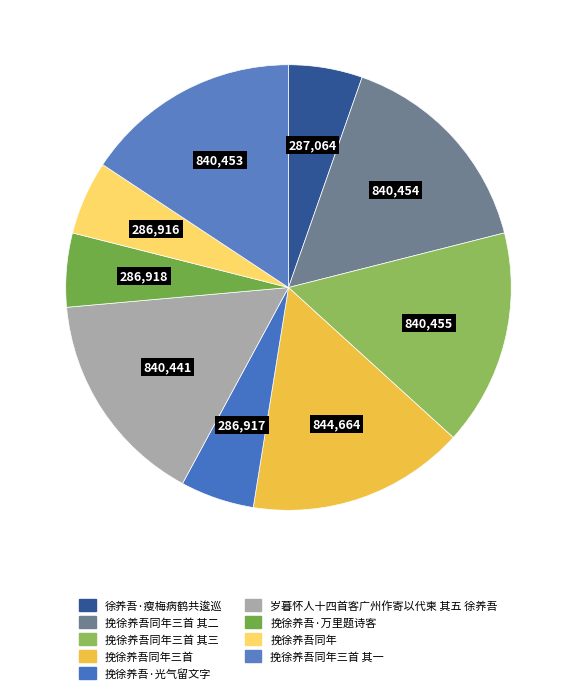

How many slices are in this pie chart?

9